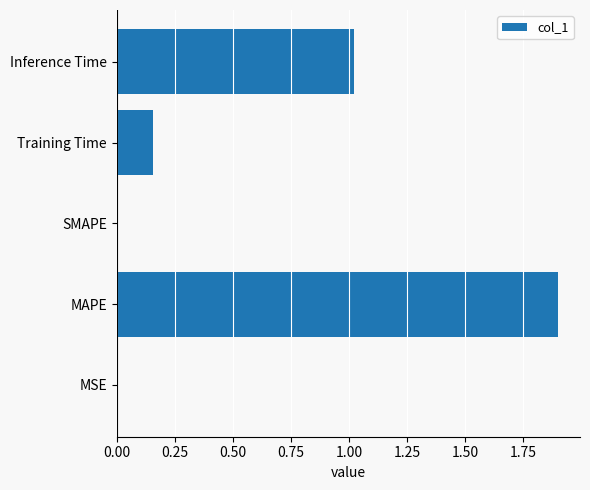

Is it true that the value at SMAPE is 0.7?

False